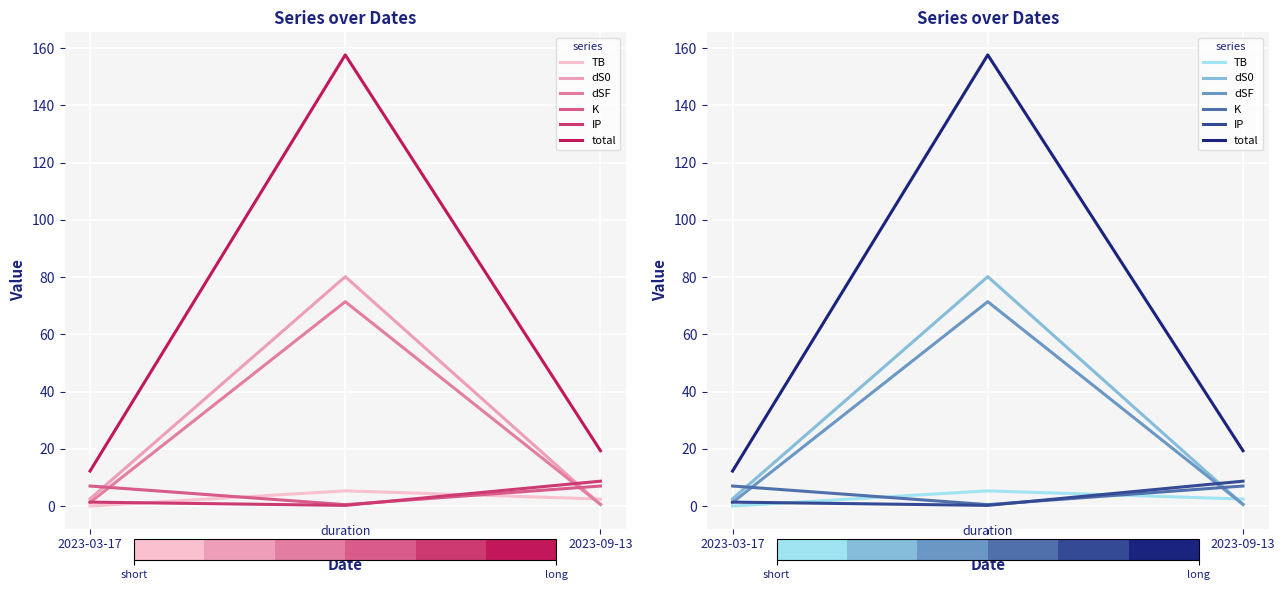

Where is total nearest to the value 84?

2023-09-13